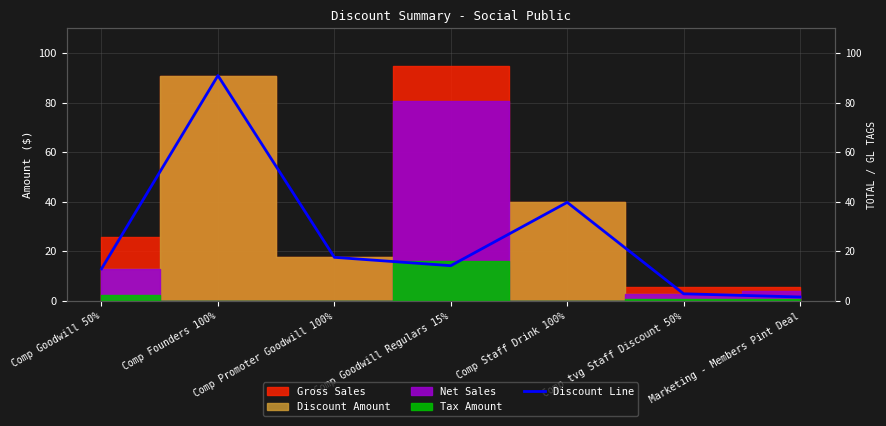

How many interior local valleys (lower than both neighbors) does the data have?

1